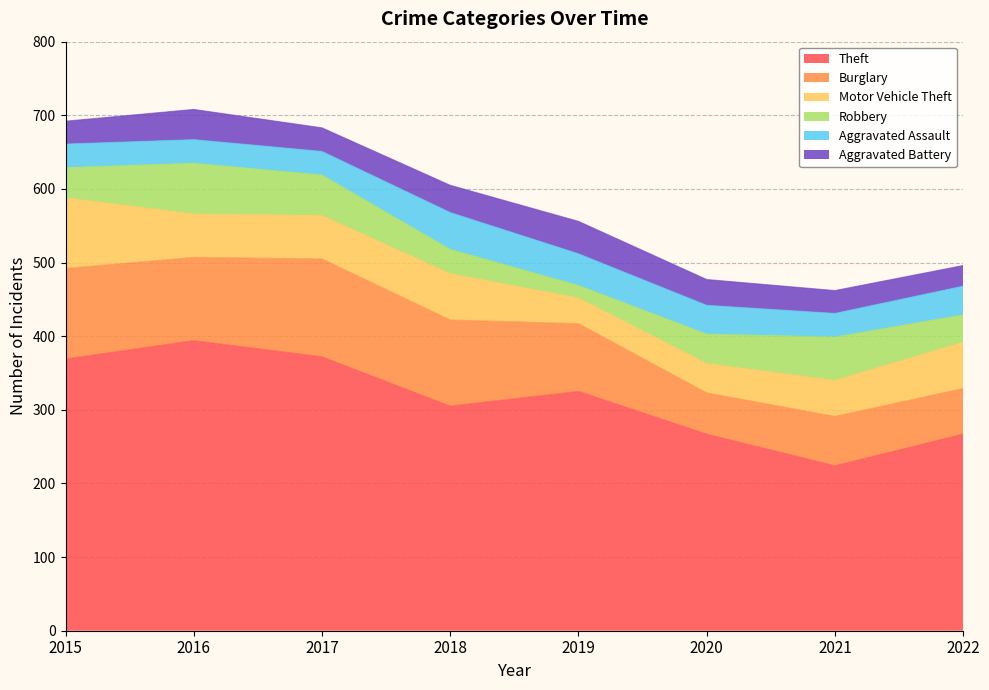

Where does the Burglary series first go above 113?

2015